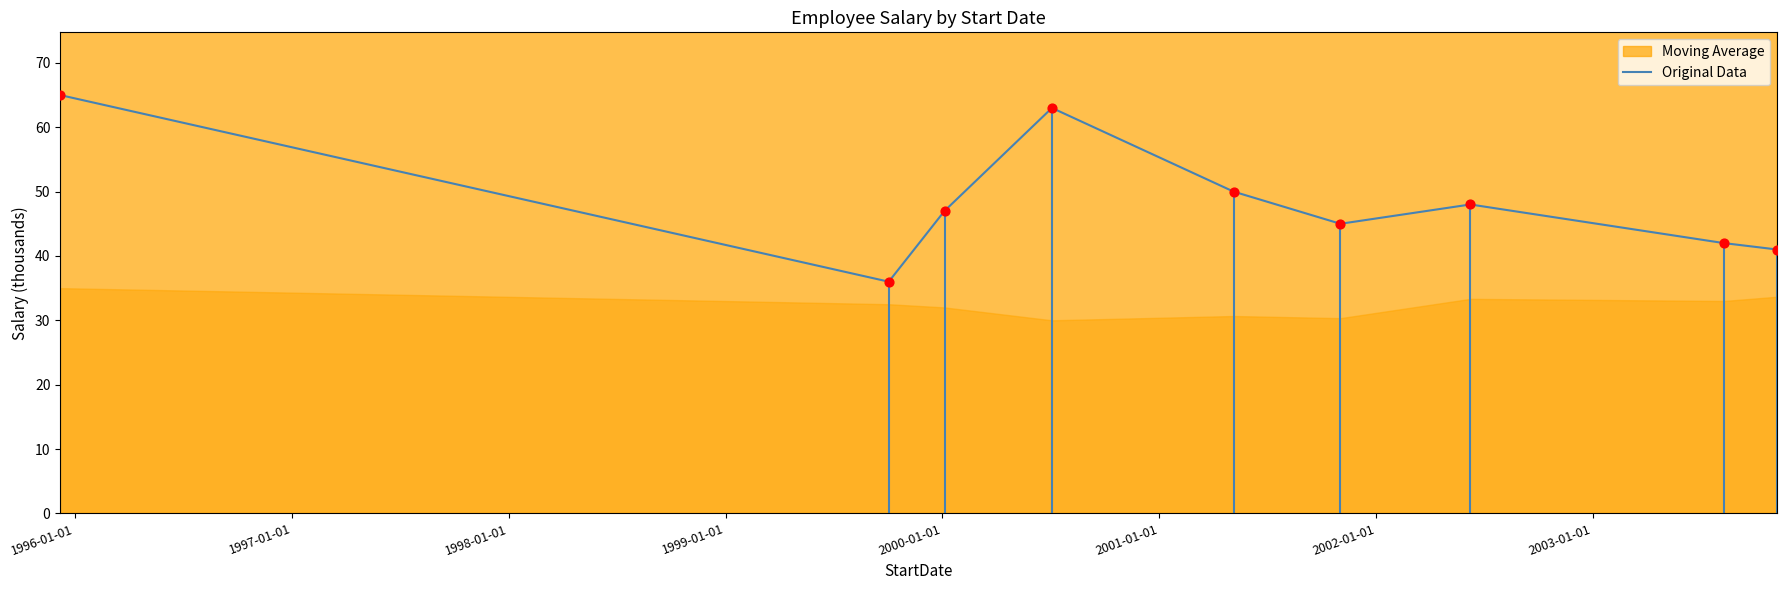

What is the minimum value for Original Data?

36